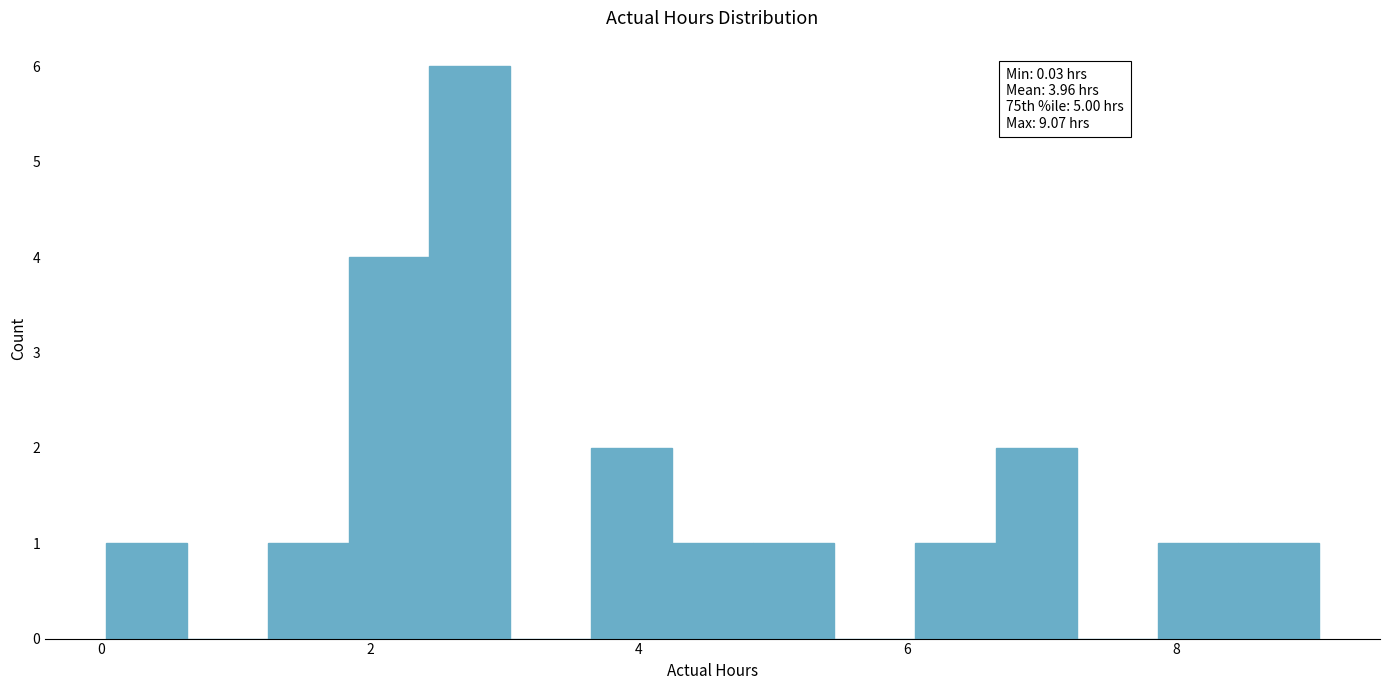

Around what value on the x-axis is the tallest bar? Give the approximate position of its centre, as read against the axis.

2.8